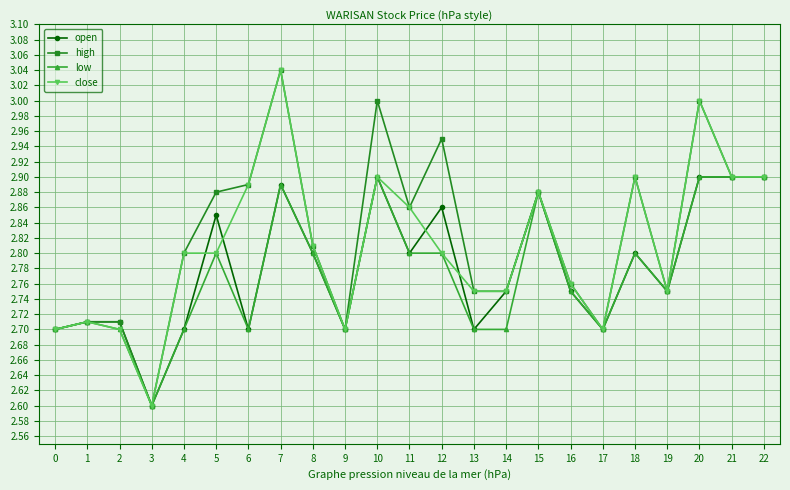

What is the sum of all close values?

64.6